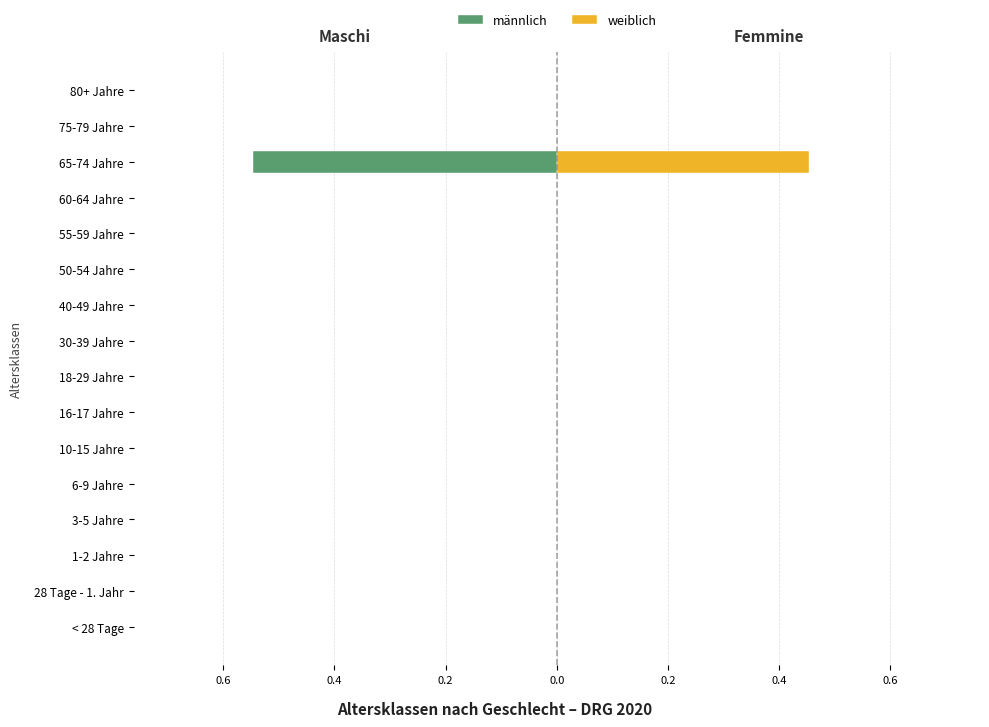

The weiblich series shows 0.0 at 80+ Jahre. True or false?

True